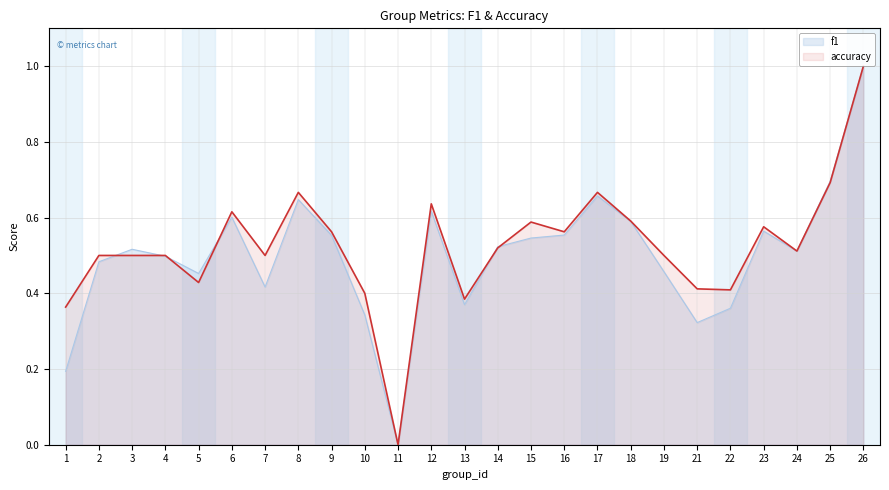

The f1 series shows 0.7 at 5. True or false?

False